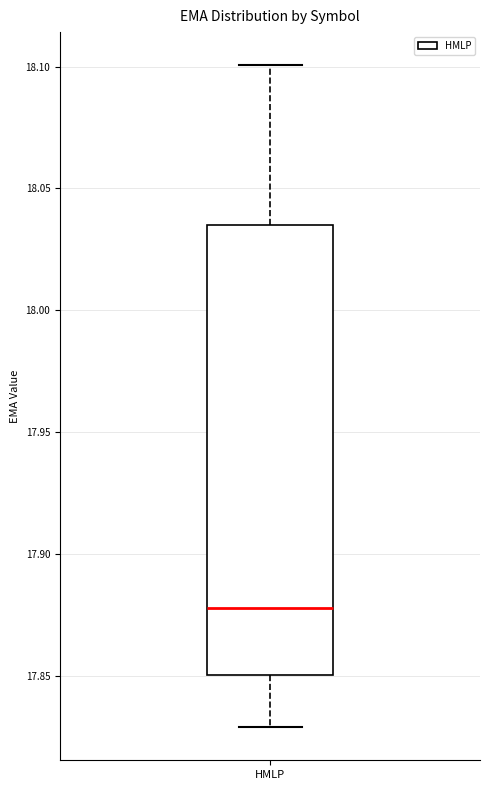

Transcribe this box plot: give where the median line is, the range the box spans, and where the two whiskers end, as read against the y-axis. The values are not printed on the chart, so give them approximately, as read against the axis.

median 17.880, box 17.850 to 18.035, whiskers 17.830 to 18.100